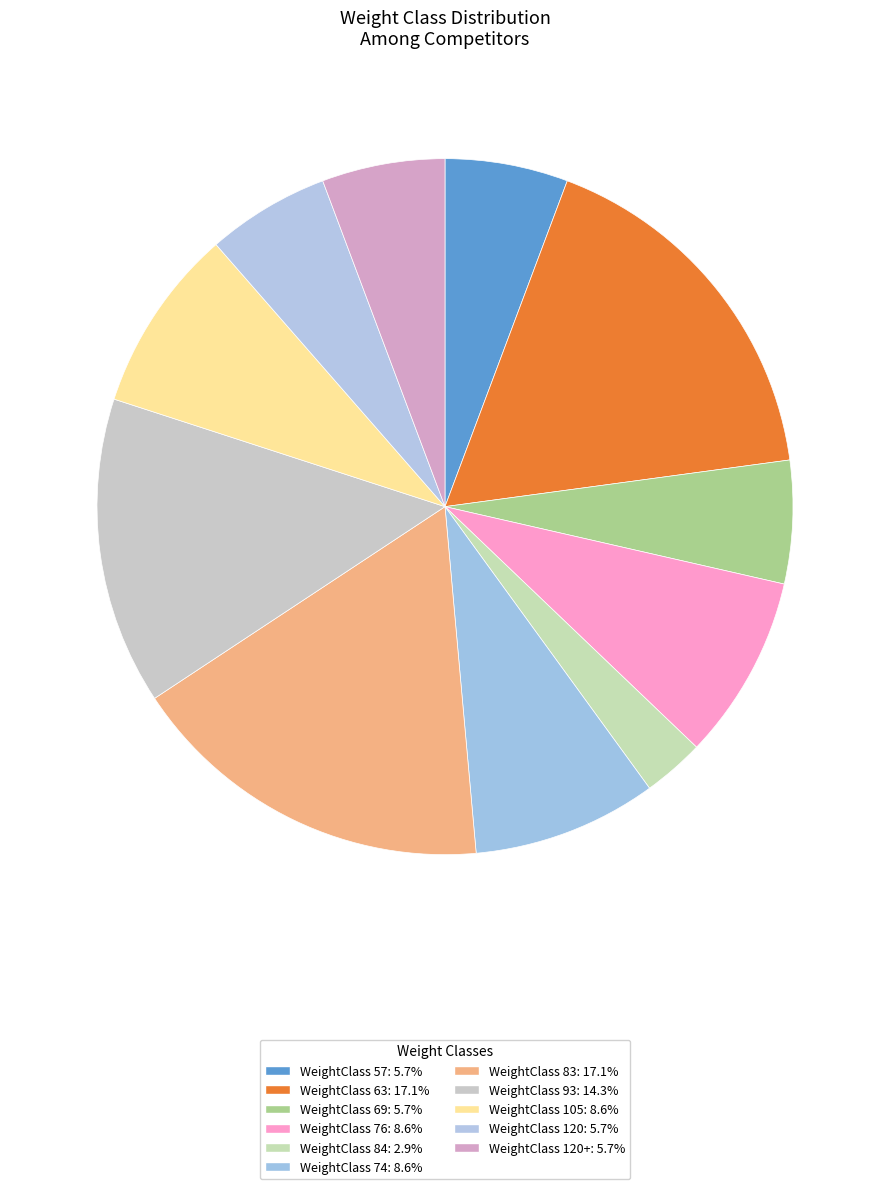

Count the number of slices in the pie.

11